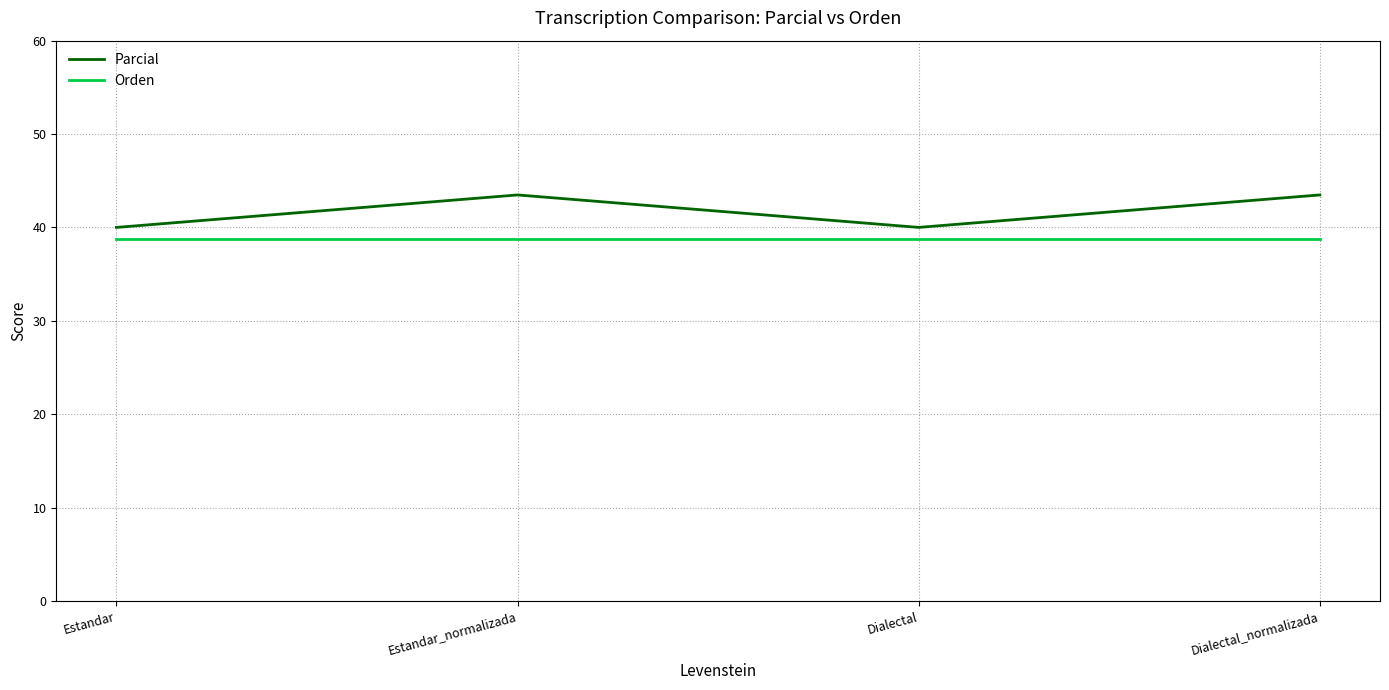

Which has a higher value, Dialectal or Dialectal_normalizada?

Dialectal_normalizada